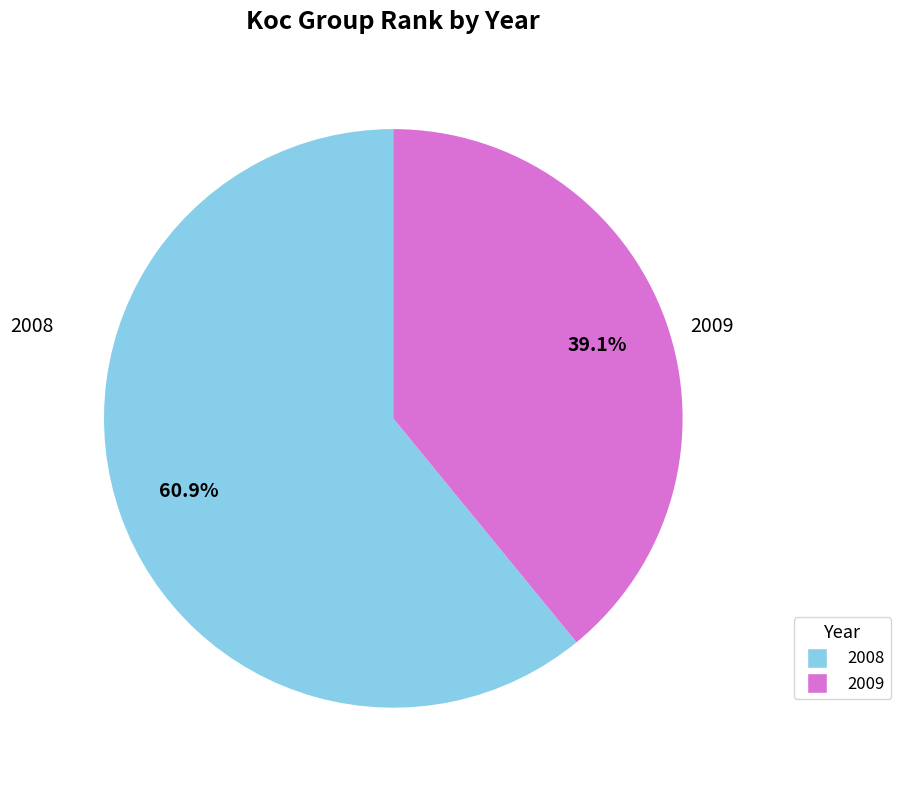

Which slice is the largest?

2008